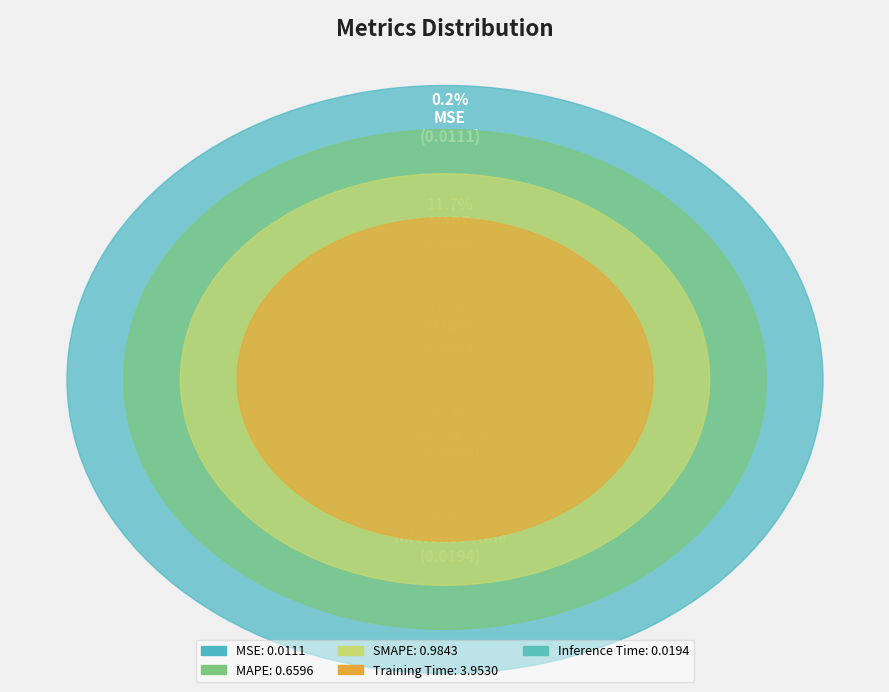

Which category has the smallest portion of the pie?

MSE